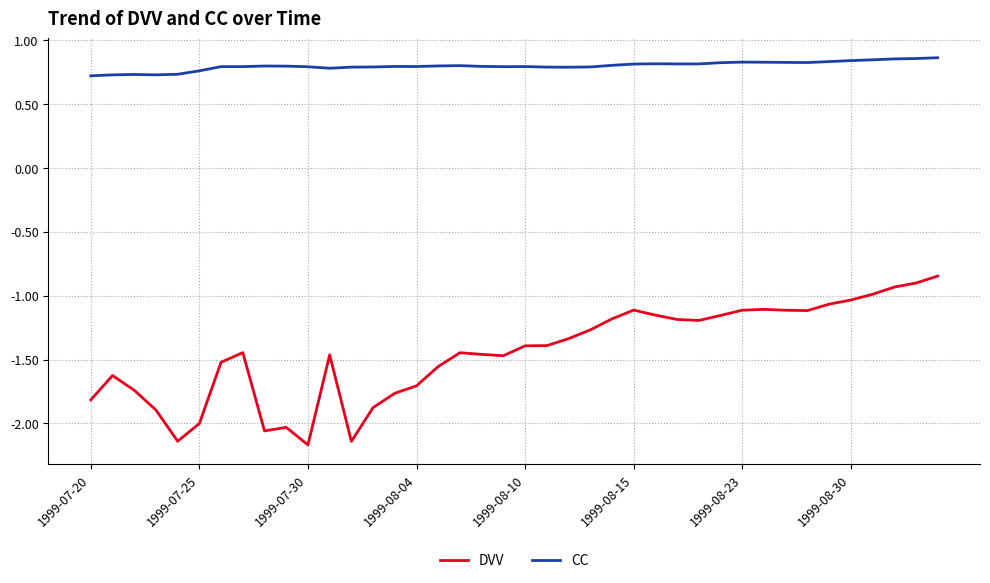

Which series has the largest total across all categories?

CC